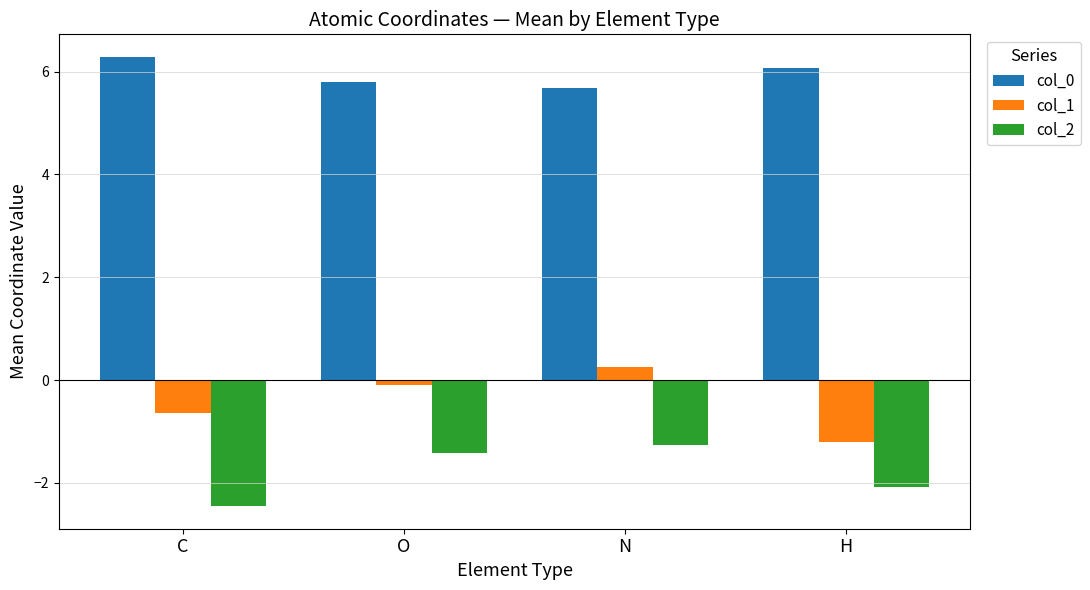

True or false: col_1 has a value of 0.2 at N.

True